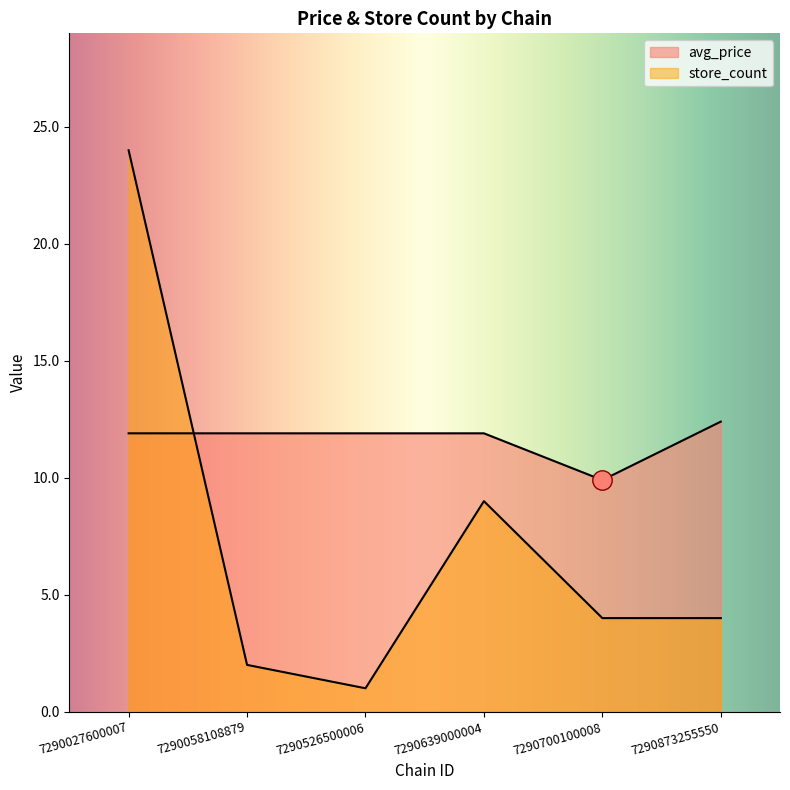

What are all the series names shown in the legend?

avg_price, store_count